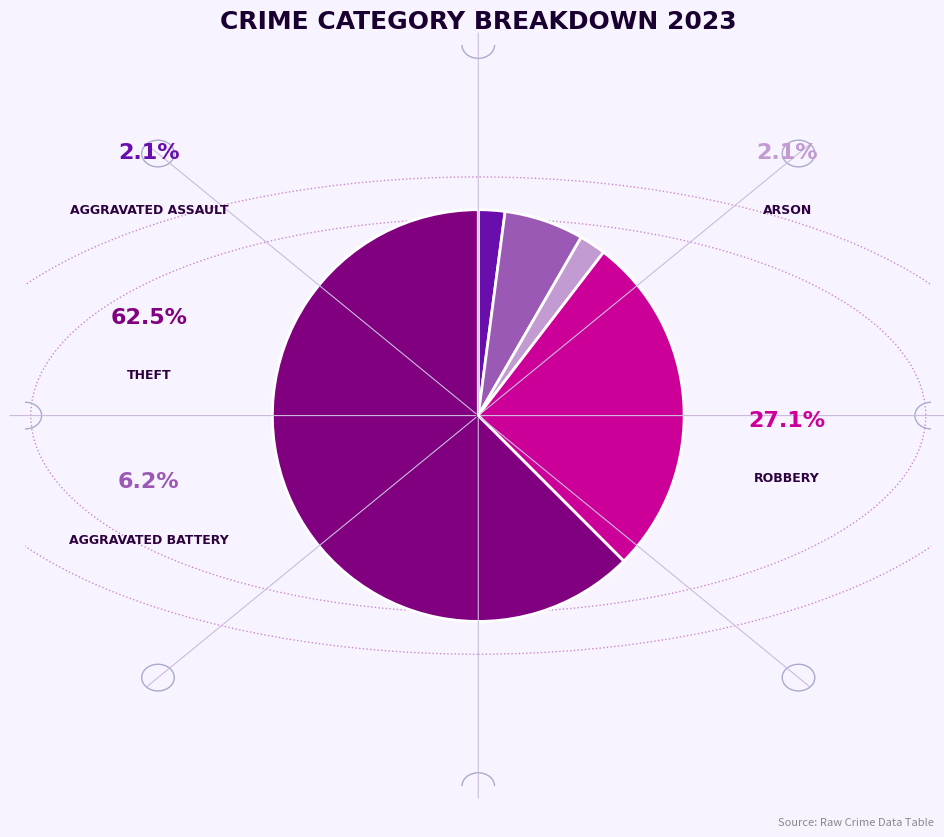

Does any single category account for the majority?

Yes